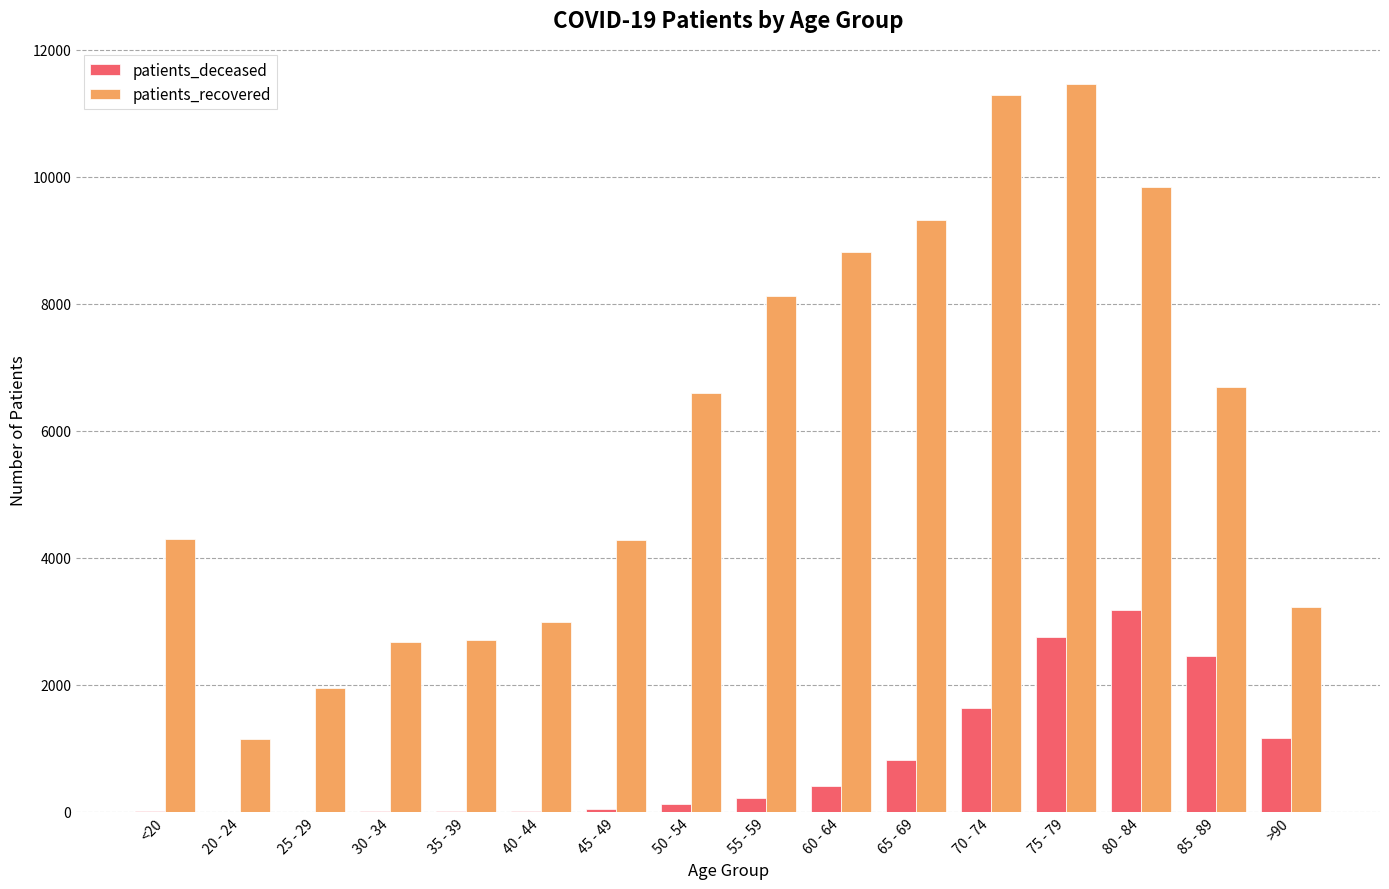

What is the average value of the patients_deceased series?

804